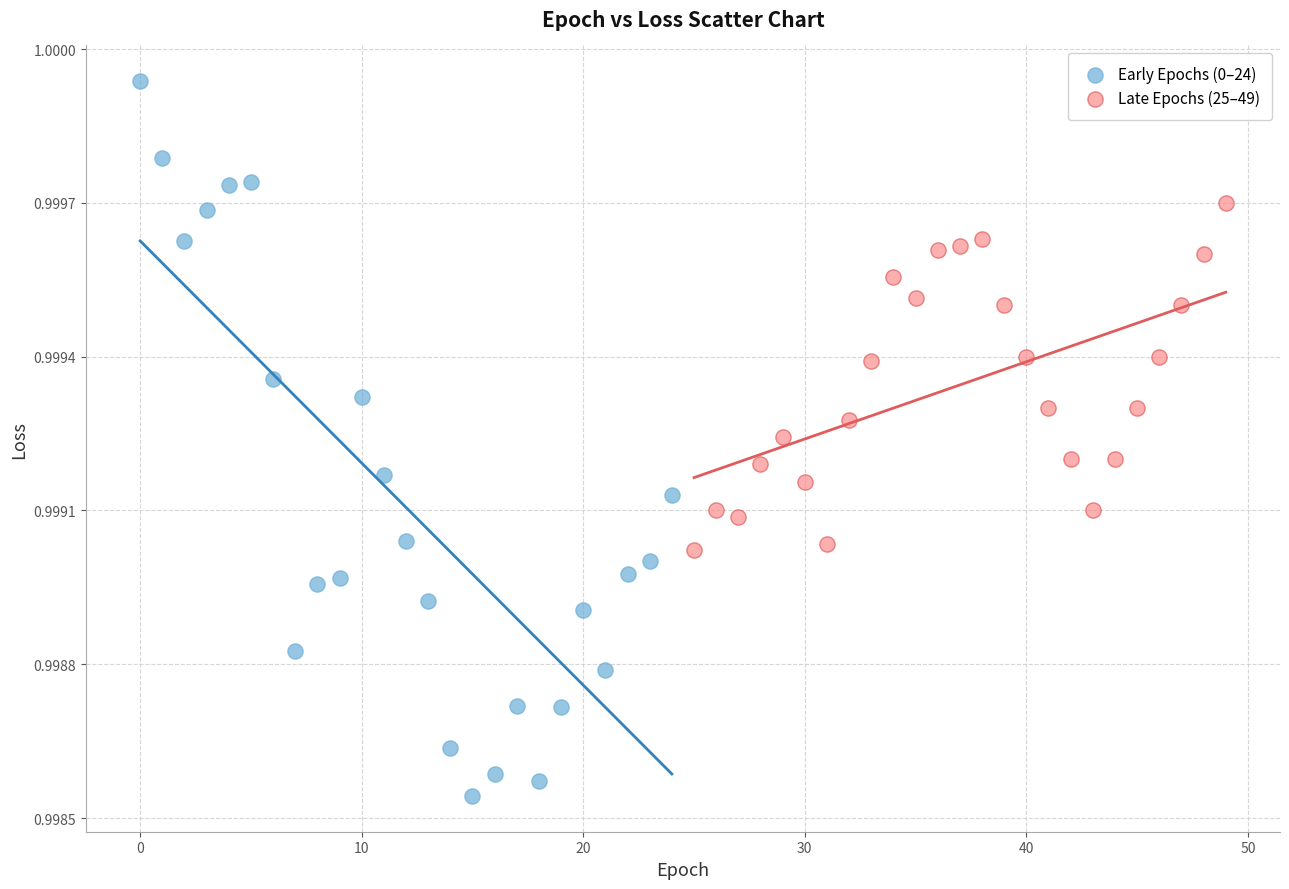

What are all the series names shown in the legend?

Early Epochs (0–24), Late Epochs (25–49)